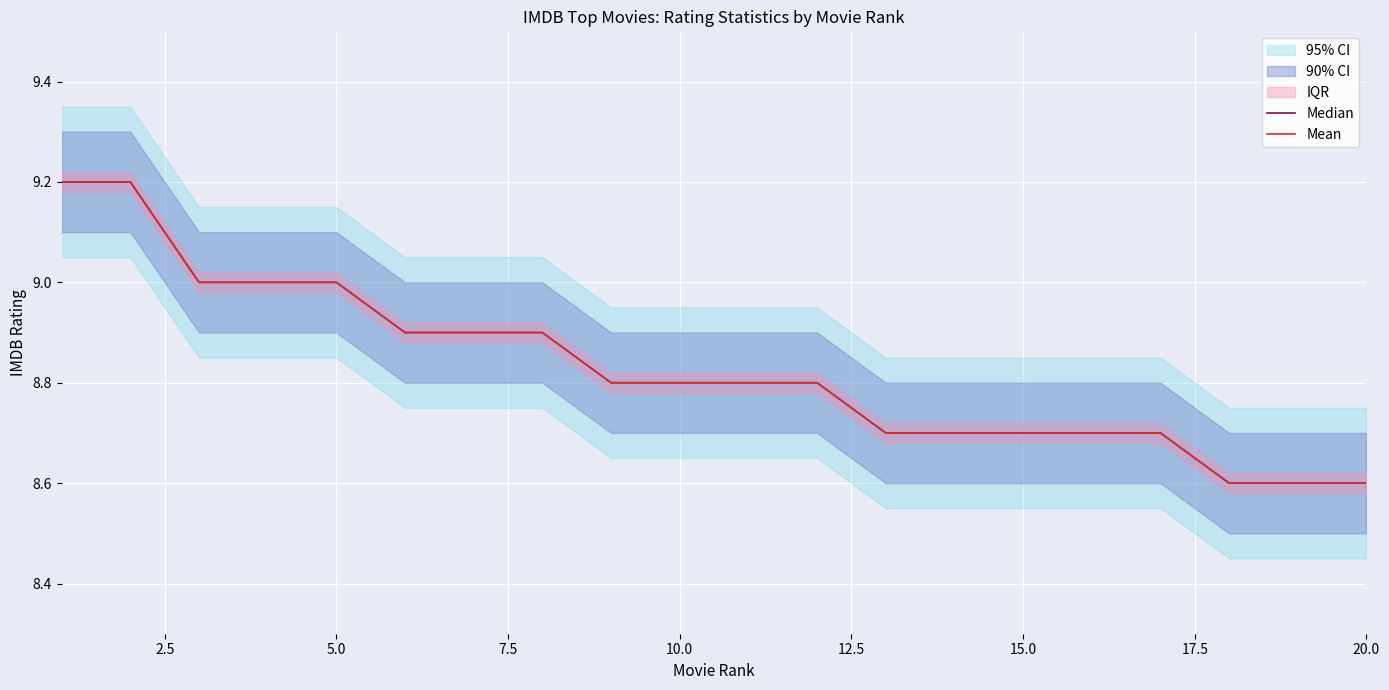

Reading left to right, extract all data points from this chart.

Median: 9.2	9.2	9.0	9.0	9.0	8.9	8.9	8.9	8.8	8.8	8.8	8.8	8.7	8.7	8.7	8.7	8.7	8.6	8.6	8.6
Mean: 9.2	9.2	9.0	9.0	9.0	8.9	8.9	8.9	8.8	8.8	8.8	8.8	8.7	8.7	8.7	8.7	8.7	8.6	8.6	8.6